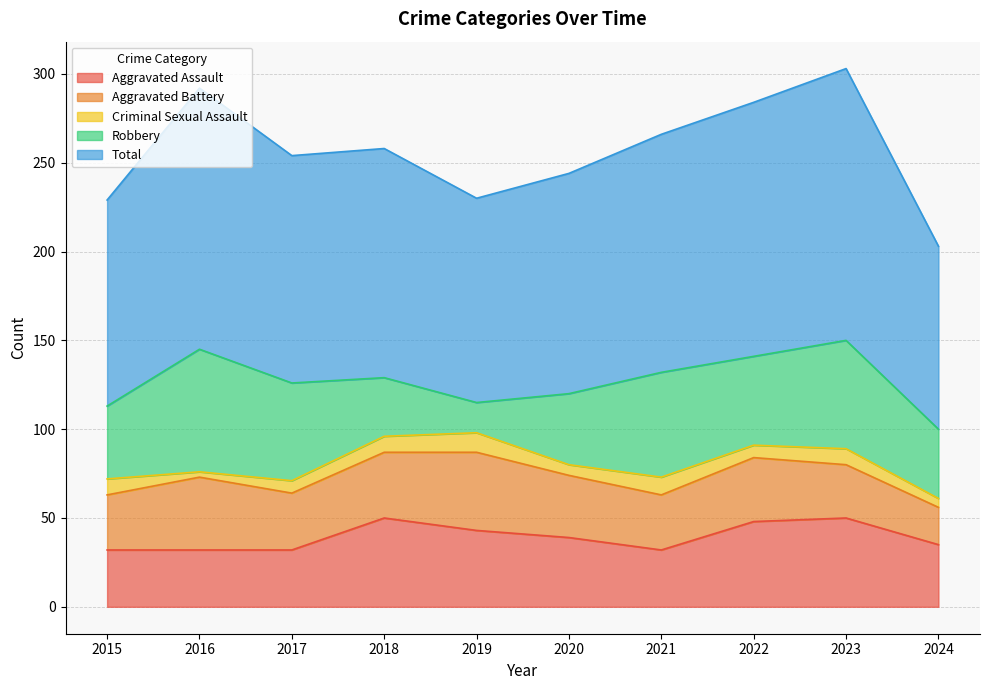

The value of Aggravated Battery at 2017 is 32. True or false?

True